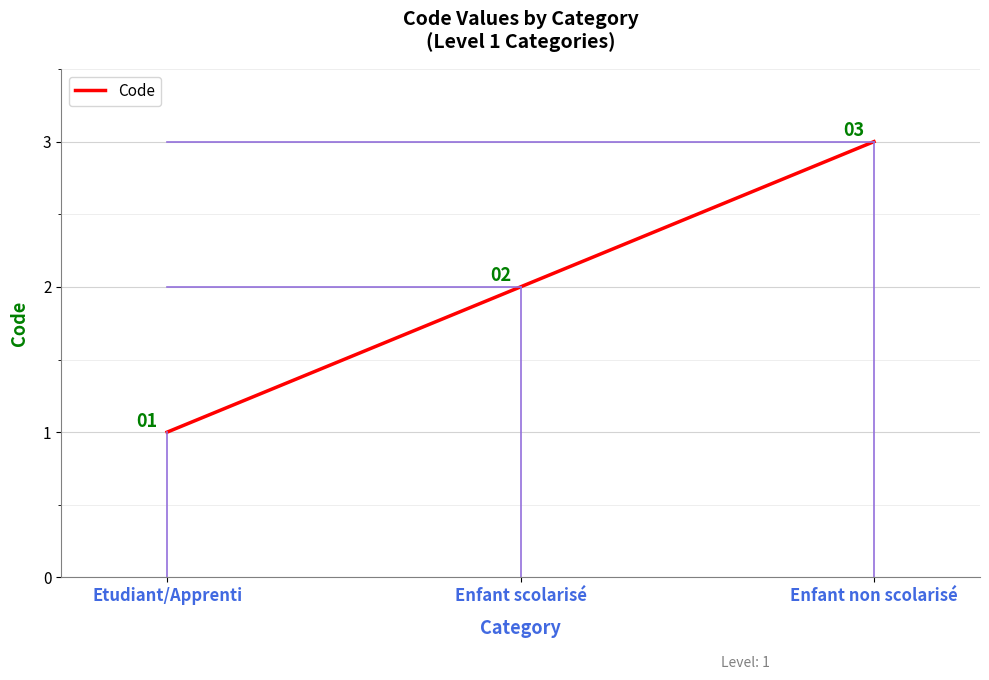

Does the chart have visible grid lines?

Yes